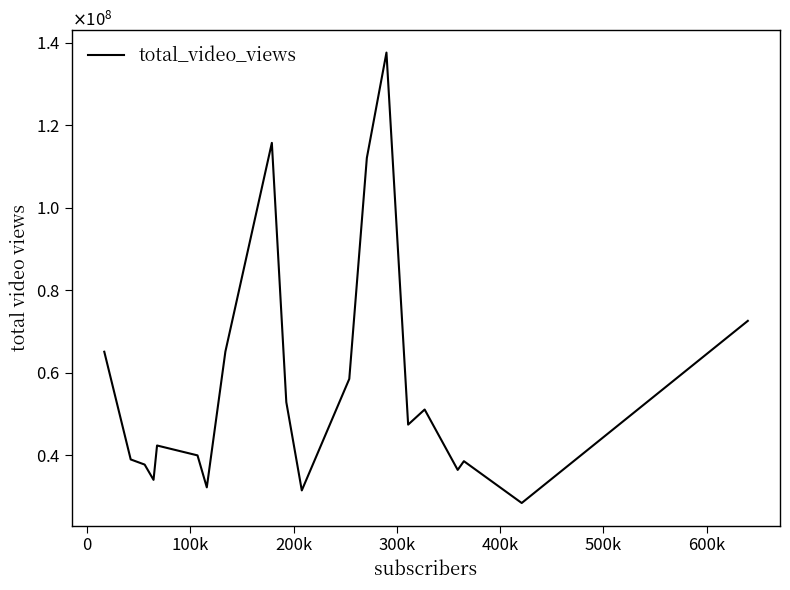

Does the chart display data point markers on the line(s)?

No